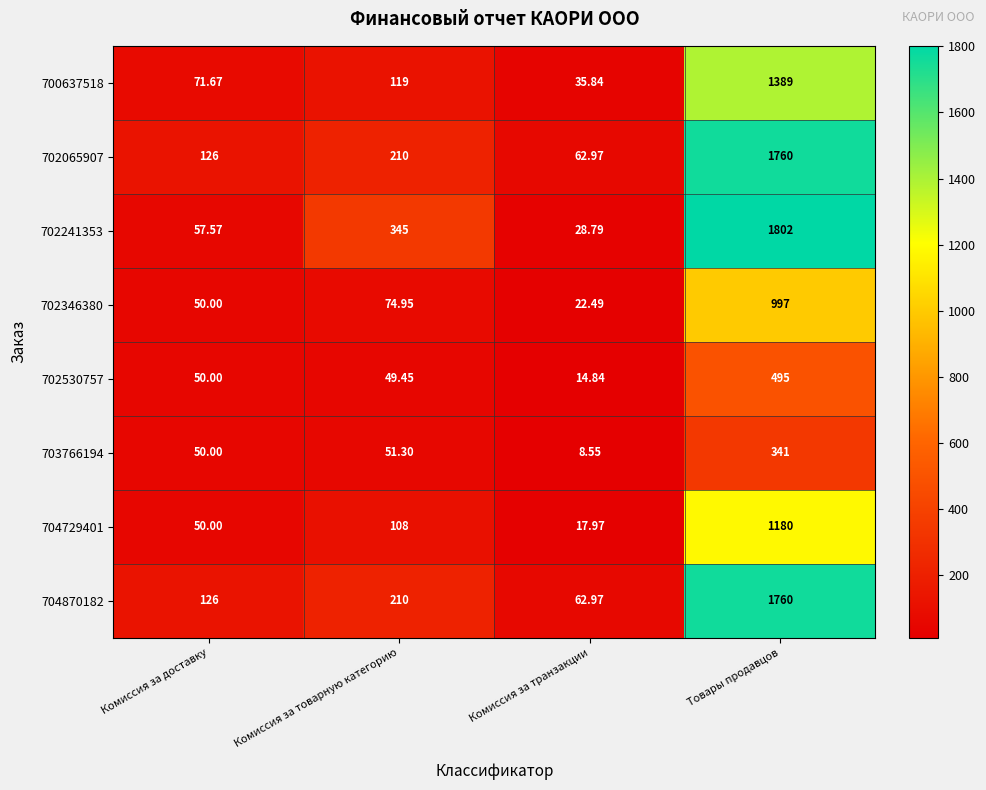

How many categories are shown in the chart?

4